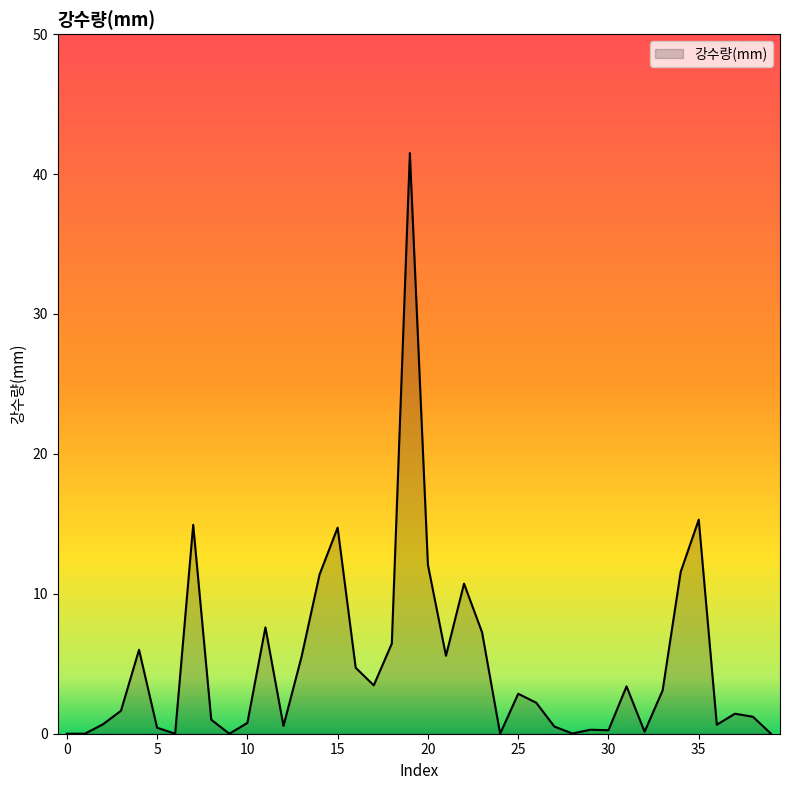

What is the greatest value displayed?

41.5